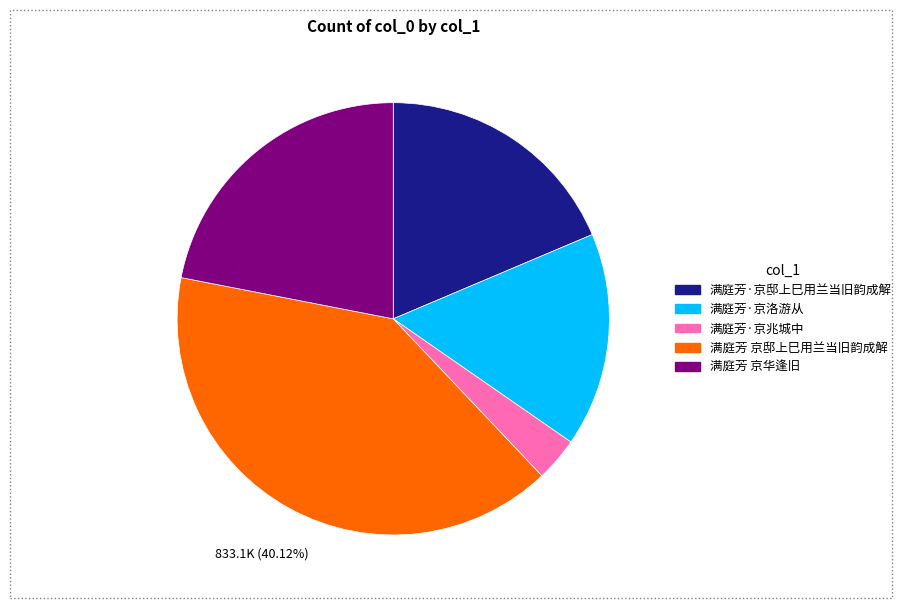

To the nearest percent, what is the average slice percentage?

20%